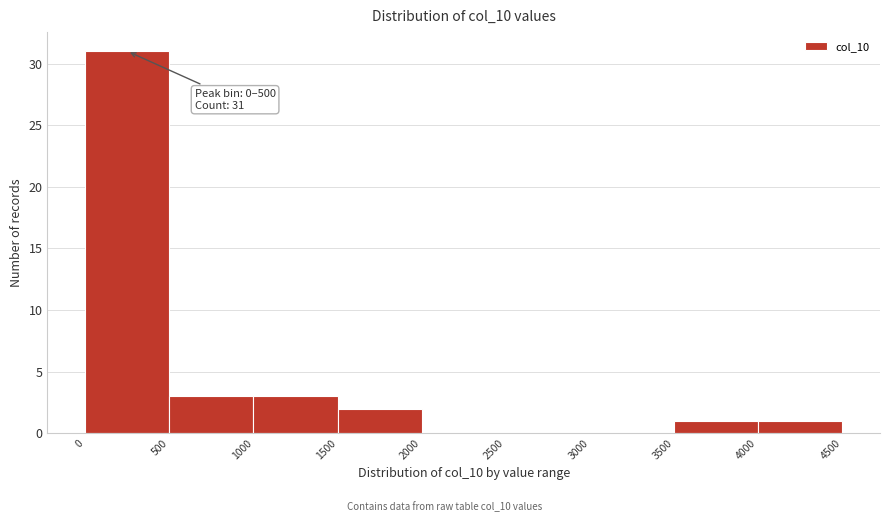

Over which range of the x-axis is the bar tallest?

0 to 500